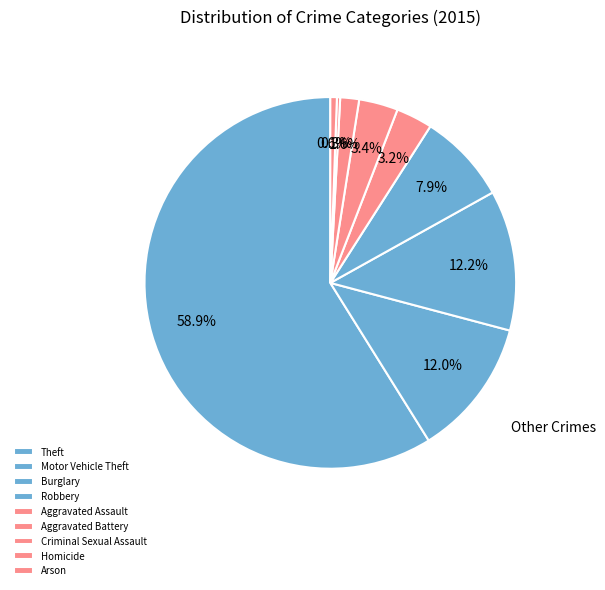

To the nearest percent, what percentage of the pie is Burglary?

12%